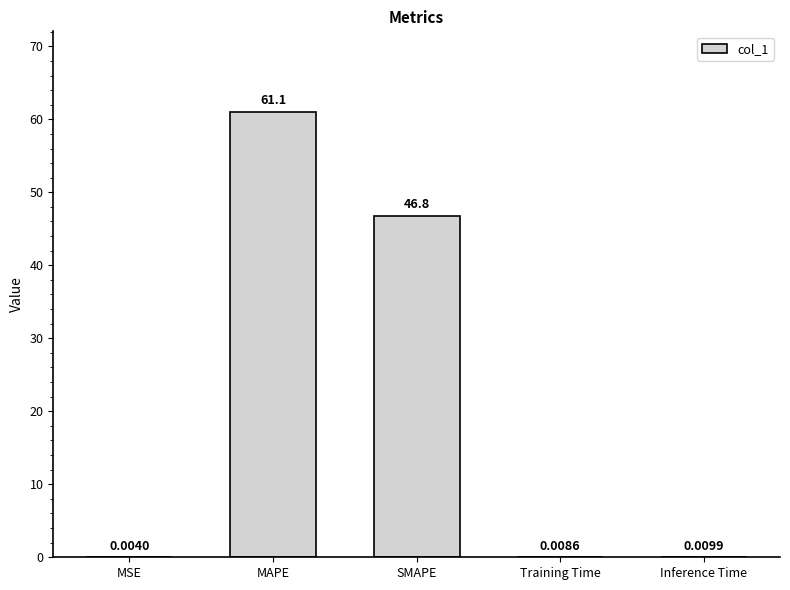

Where is the data nearest to the value 30?

SMAPE